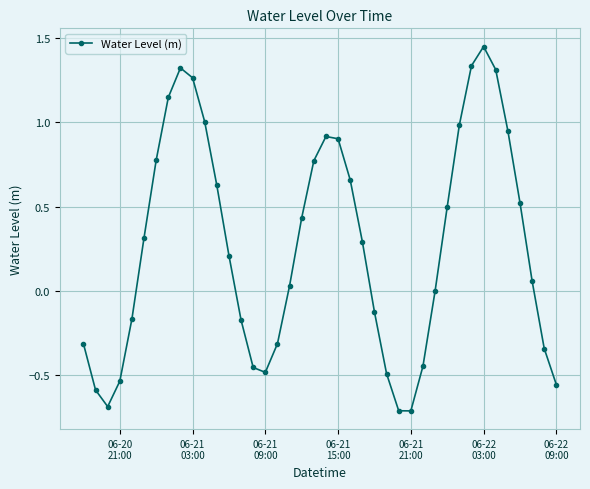

What is the value of the 22nd point from the left?

0.9